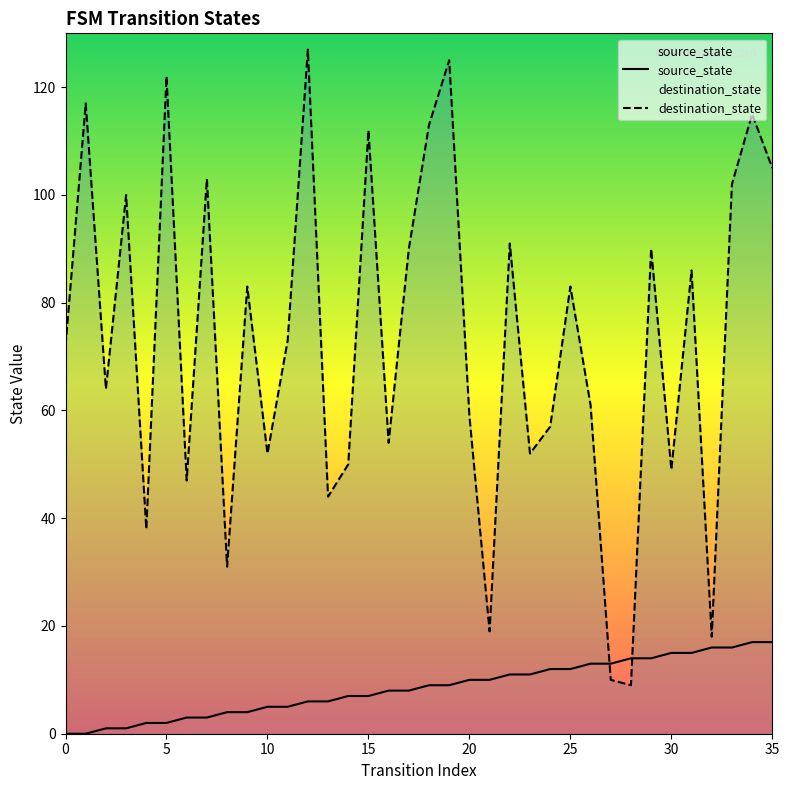

What is the total value across all series at 31?

101